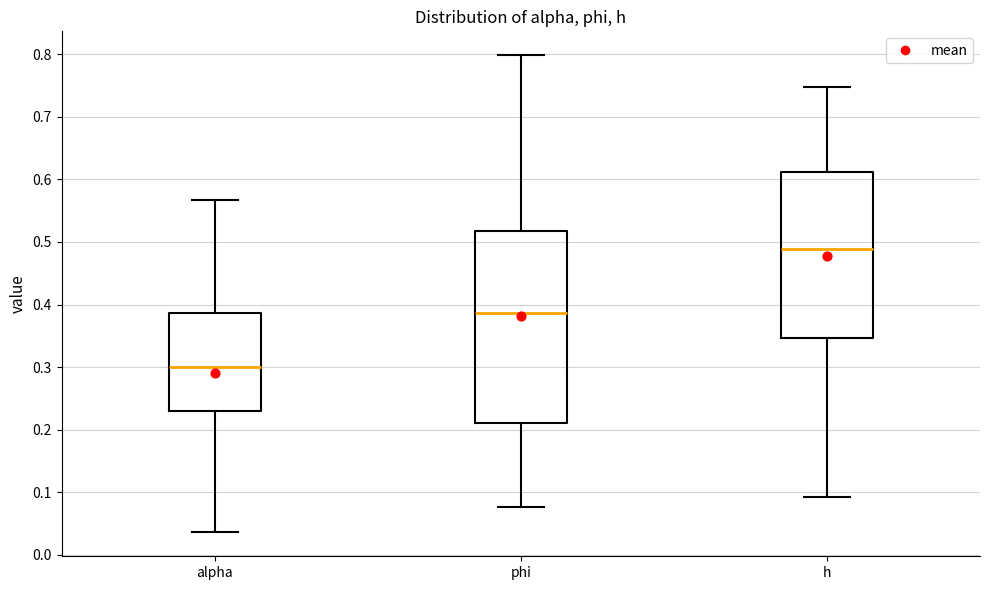

Reading left to right, transcribe this box plot: for each box, give where its median line is, the range the box spans, and where its two whiskers end, as read against the y-axis. The values are not printed on the chart, so give them approximately, as read against the axis.

alpha: median 0.30, box 0.23 to 0.39, whiskers 0.04 to 0.57
phi: median 0.39, box 0.21 to 0.52, whiskers 0.08 to 0.80
h: median 0.49, box 0.35 to 0.61, whiskers 0.09 to 0.75